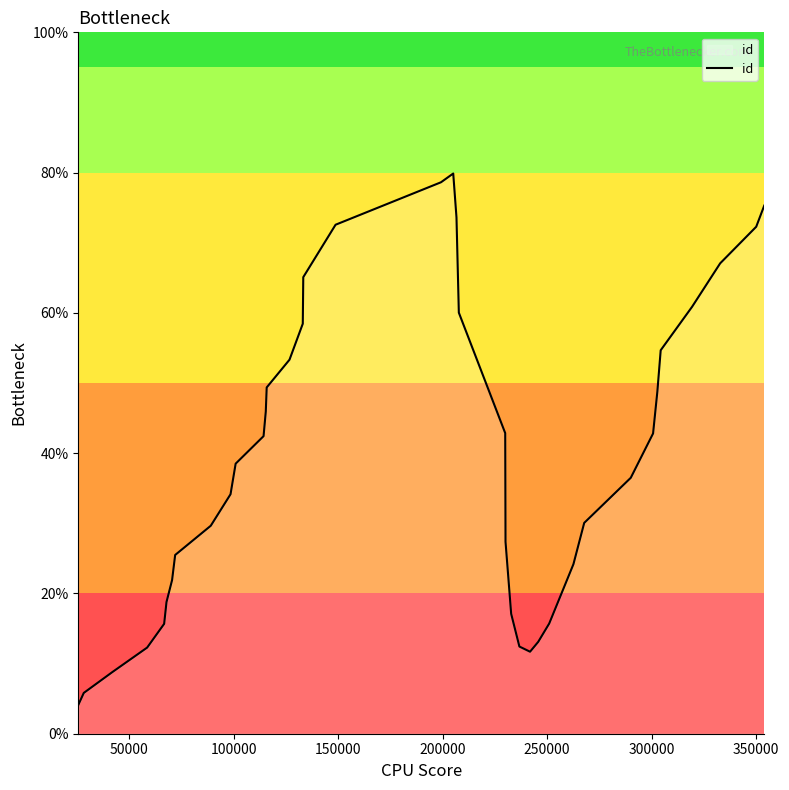

What is the difference between the maximum and minimum values?

75.8